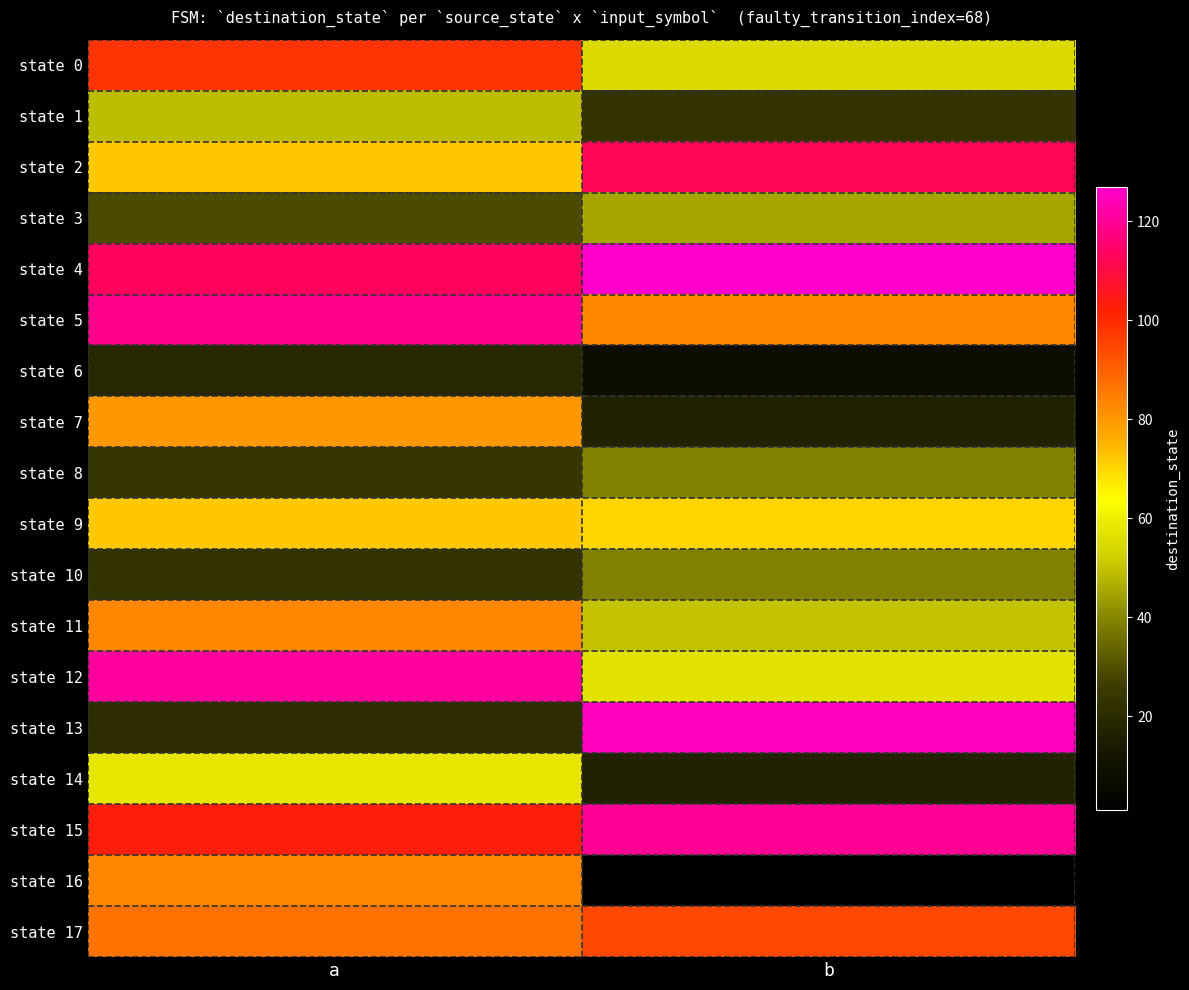

Between a and b, which series saw the biggest shift?

state 13